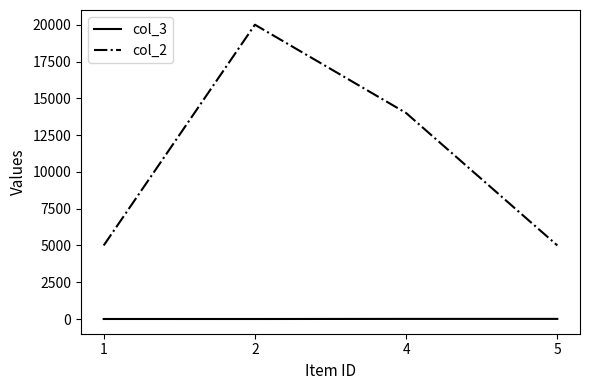

Is this an area chart (filled region under the line)?

No